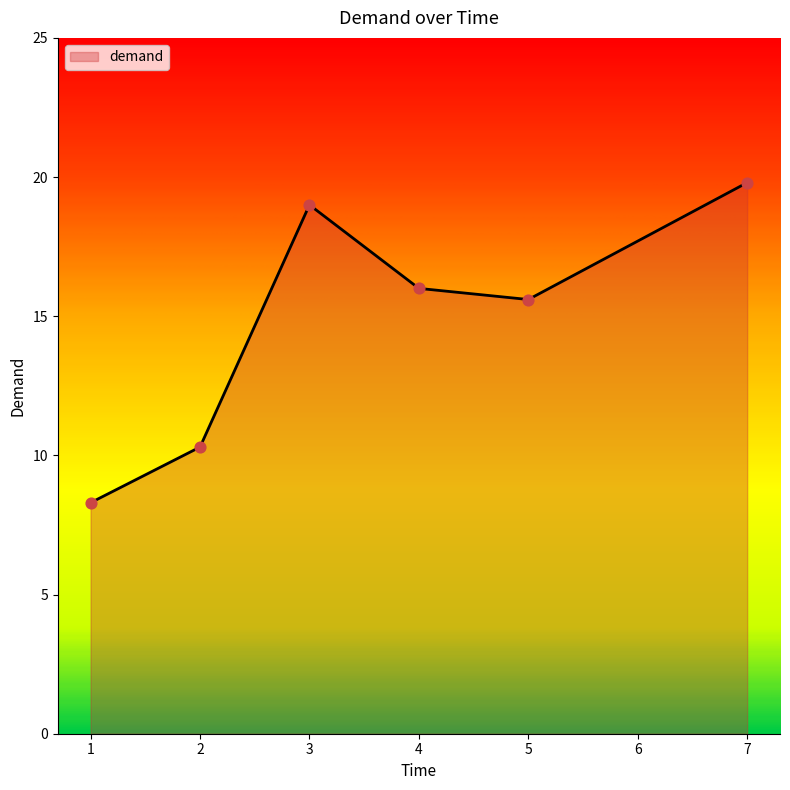

What is the change in value from 2 to 4?

+5.7